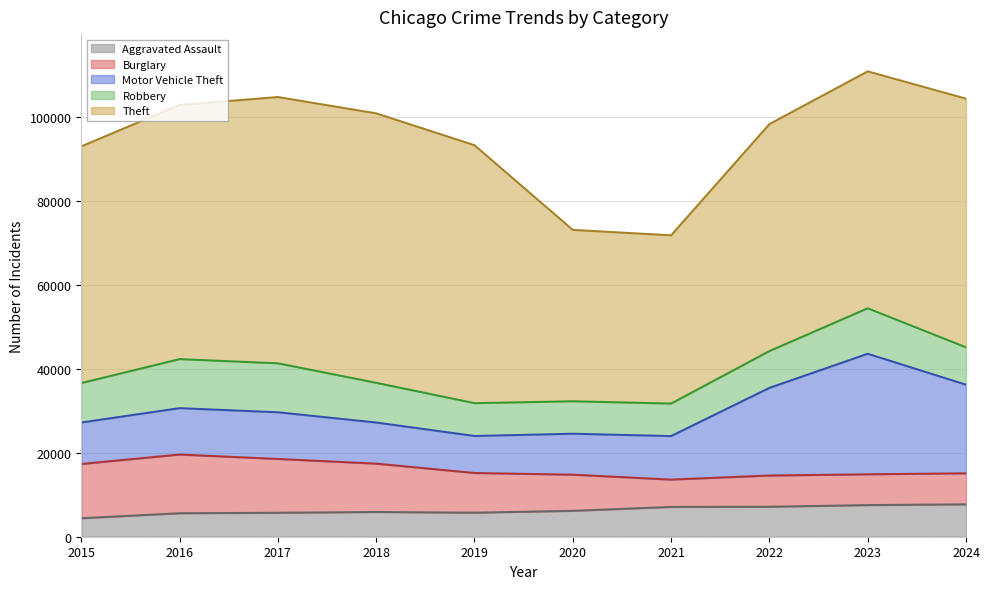

How many data points in Burglary are above 9470?

4